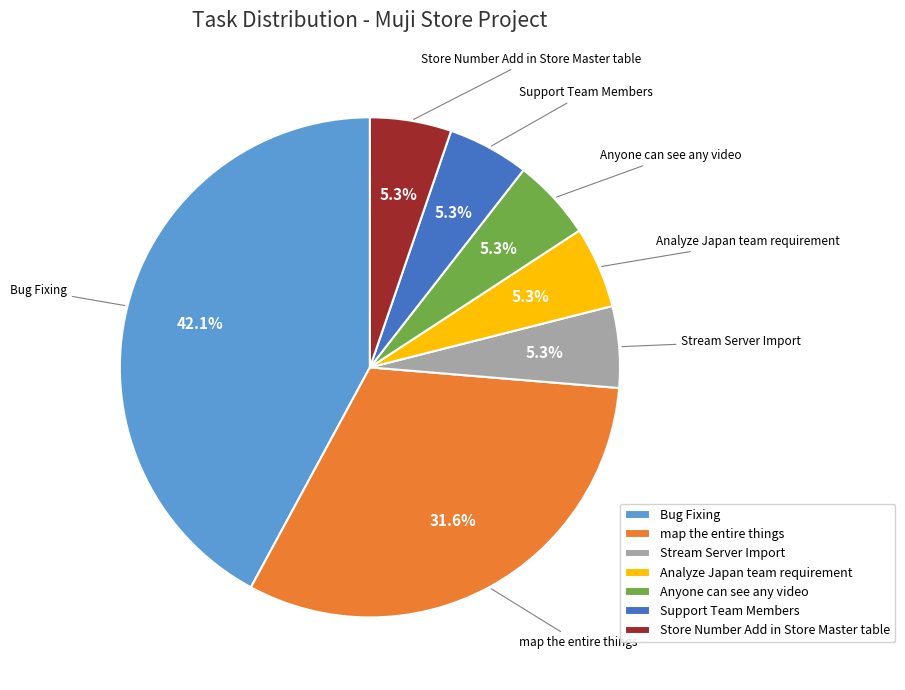

Count the number of slices in the pie.

7